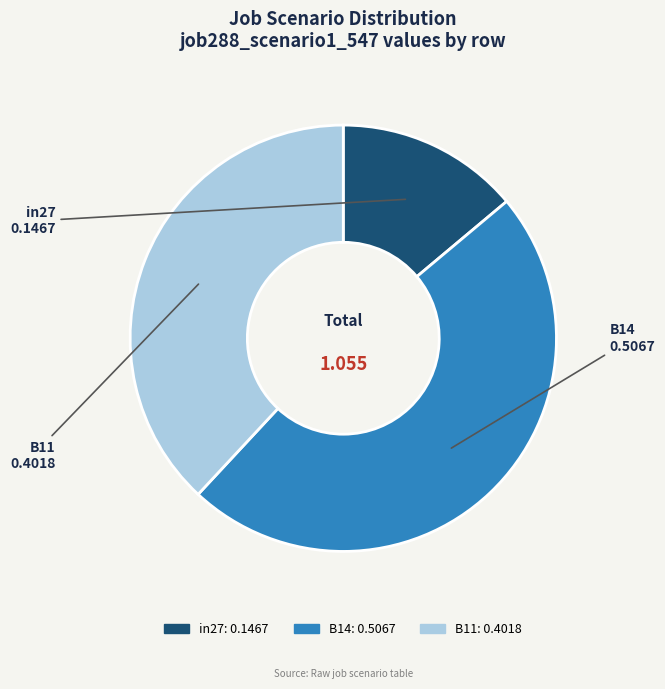

Is the sum of in27 and B11 greater than half?

Yes